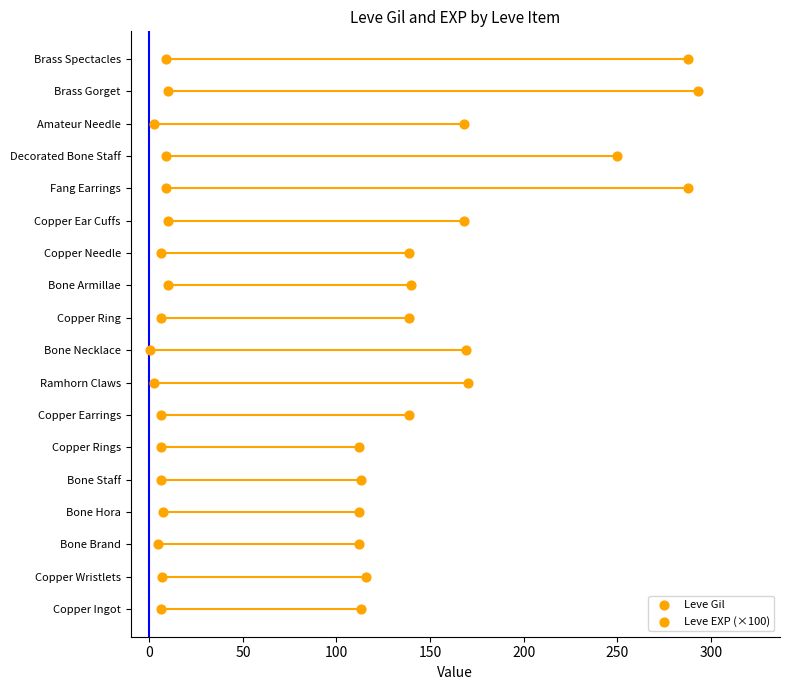

Which series reaches the maximum Y coordinate?

Leve Gil